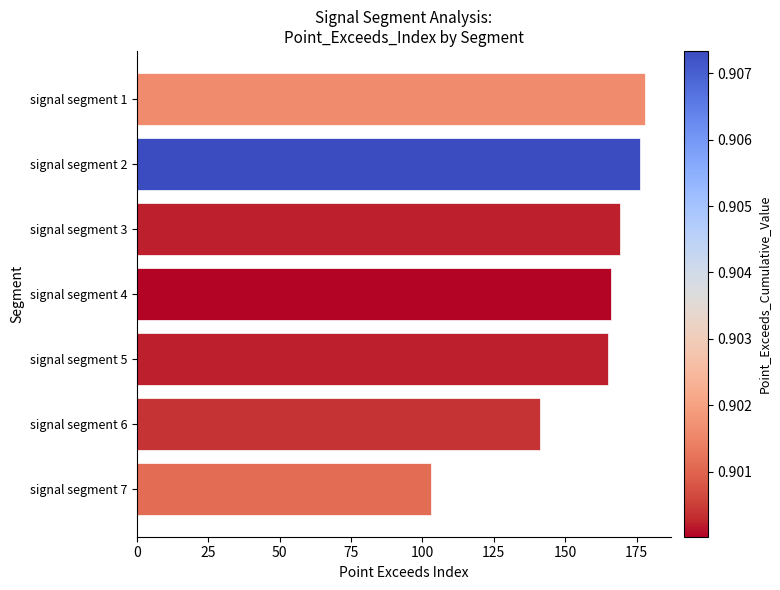

What is the sum of the values at signal segment 3 and signal segment 7?

272